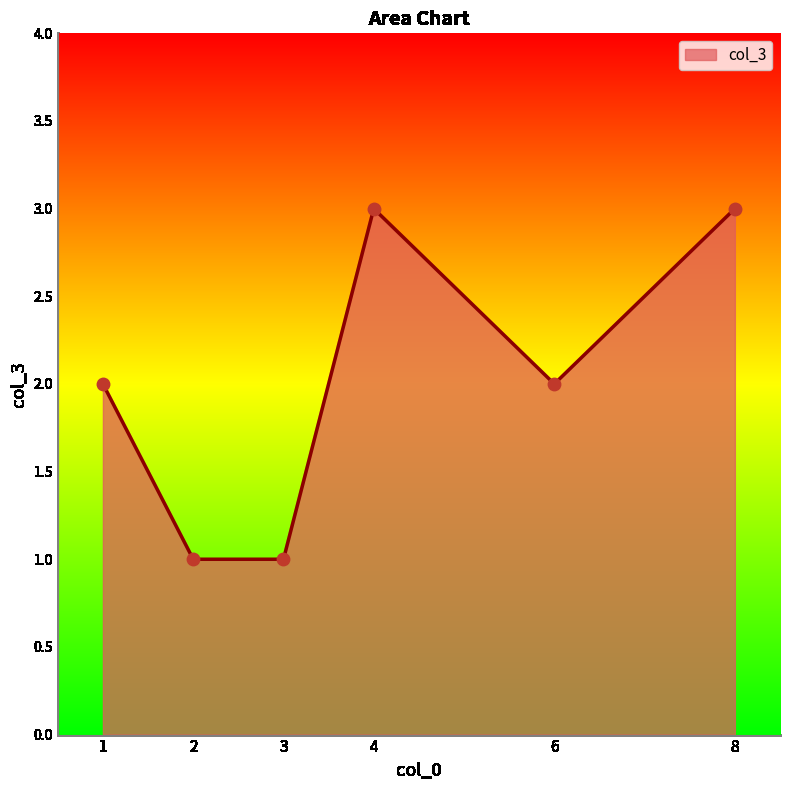

What is the ratio of the value at 3 to the value at 1?

0.5